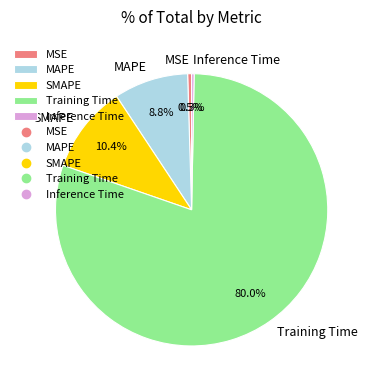

To the nearest percent, what is the combined percentage of SMAPE and Inference Time?

11%